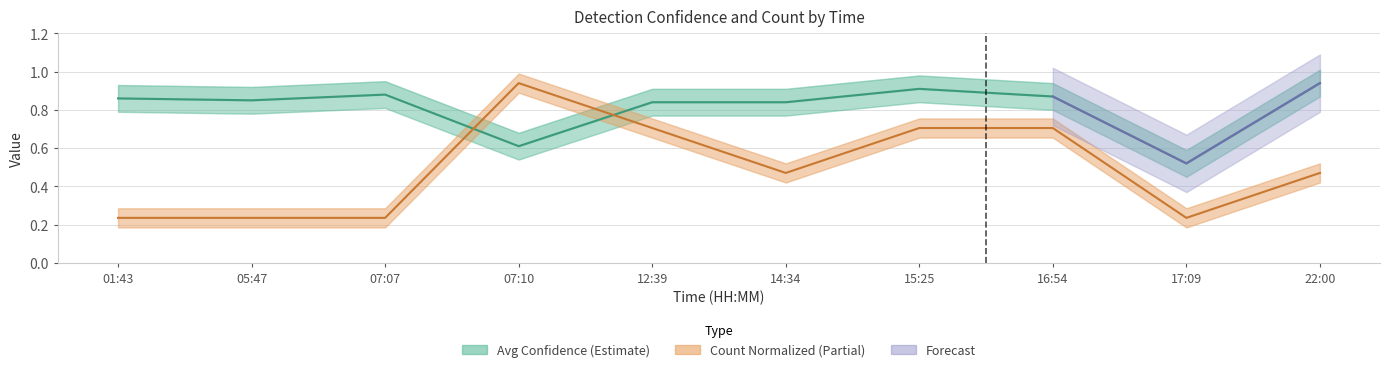

What is the value of the avg_conf point at the 6th from the left?

0.8